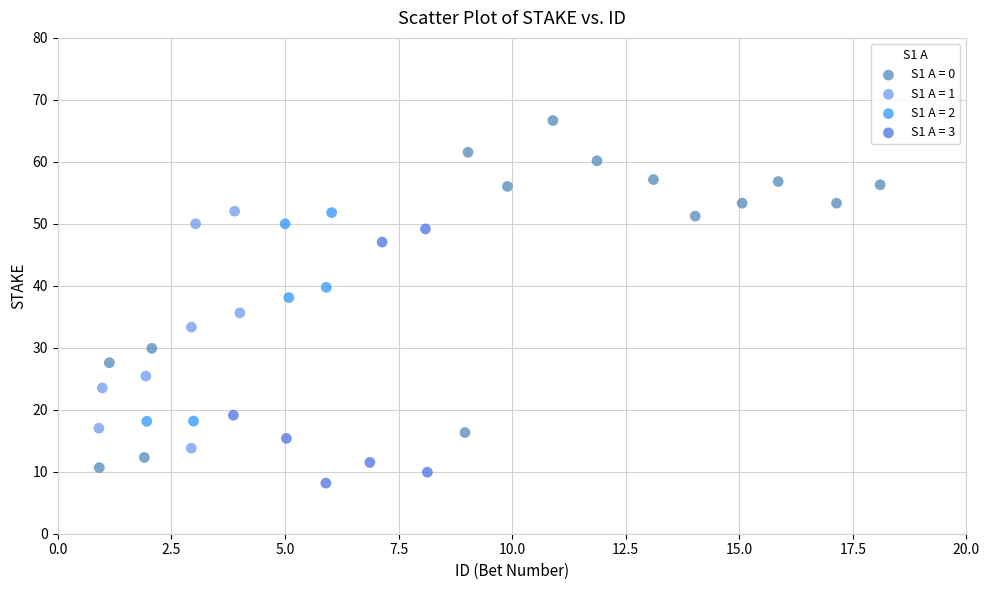

Which series has the widest spread of Y values?

S1 A = 0